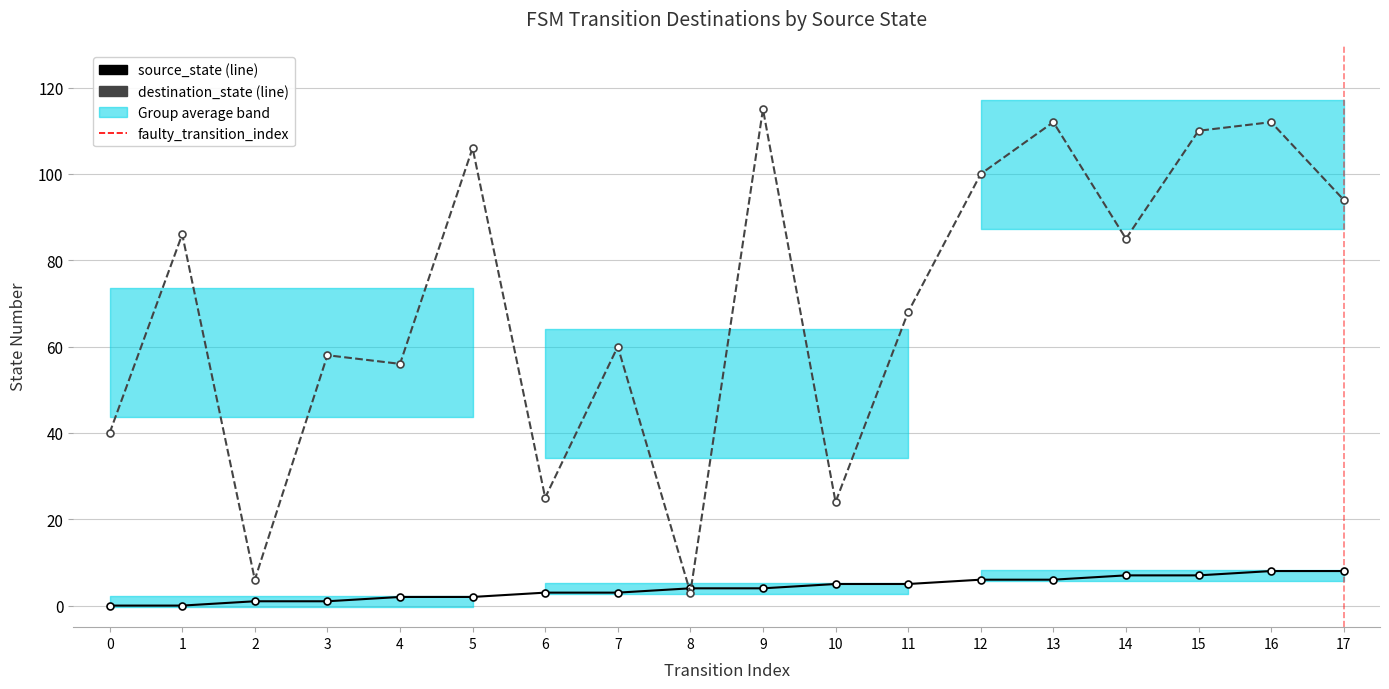

How many values in source_state are above zero?

16